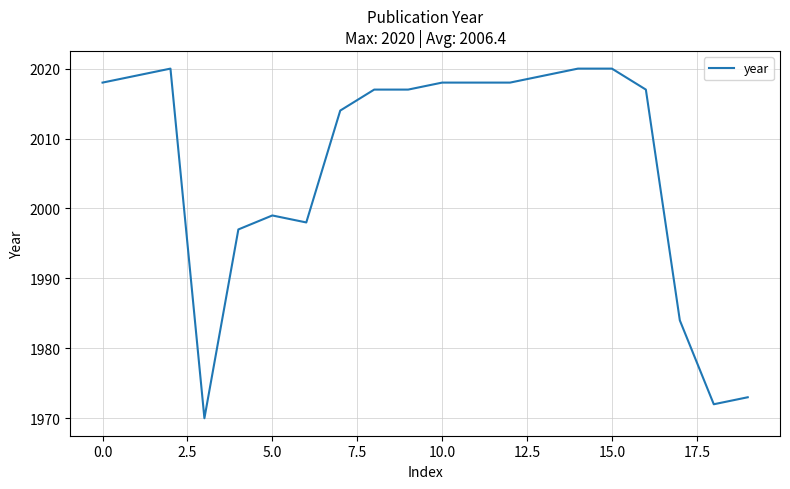

What is the greatest value displayed?

2020